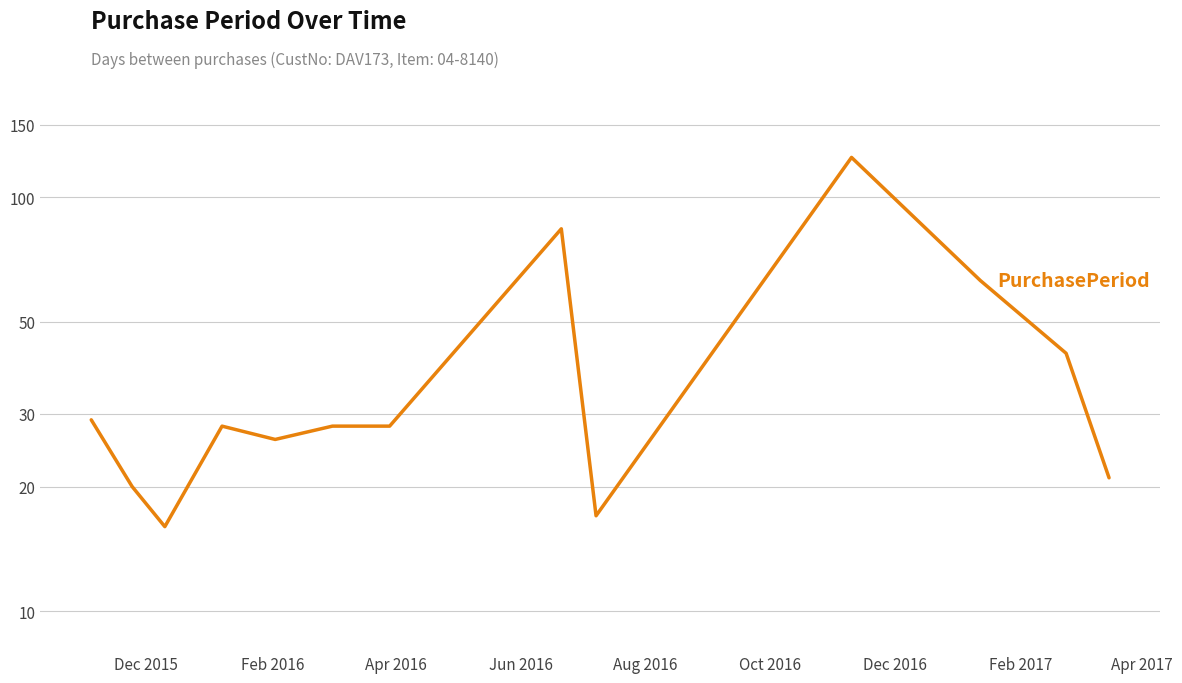

How many values are below 28?

5